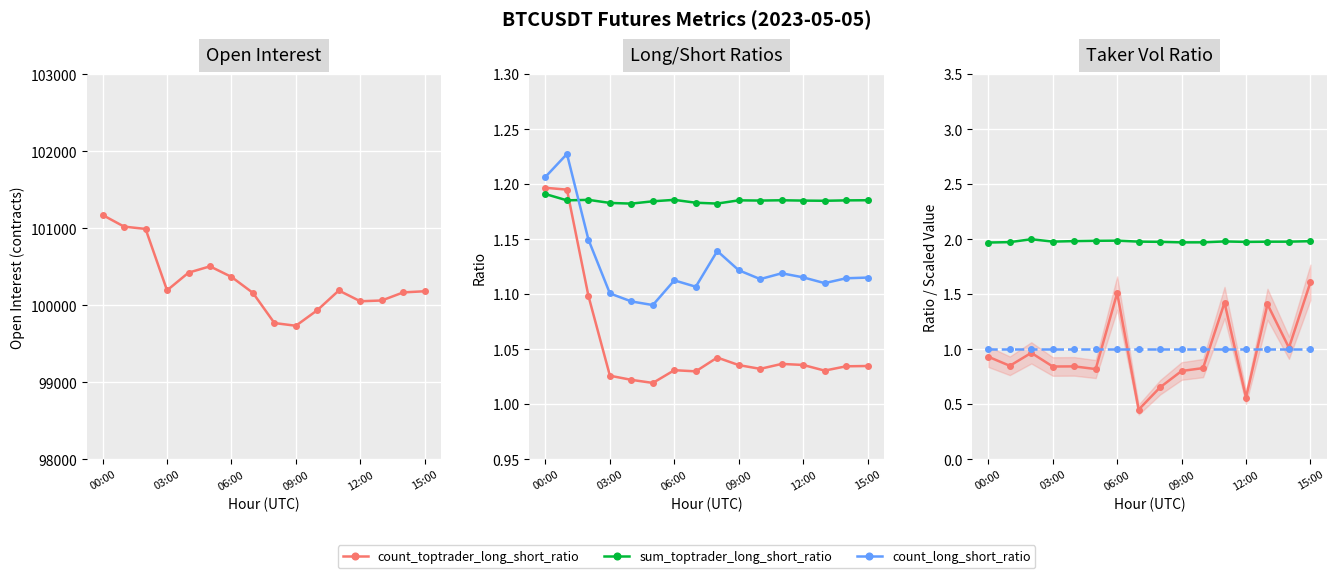

How many interior local peaks does the count_long_short_ratio series have?

4